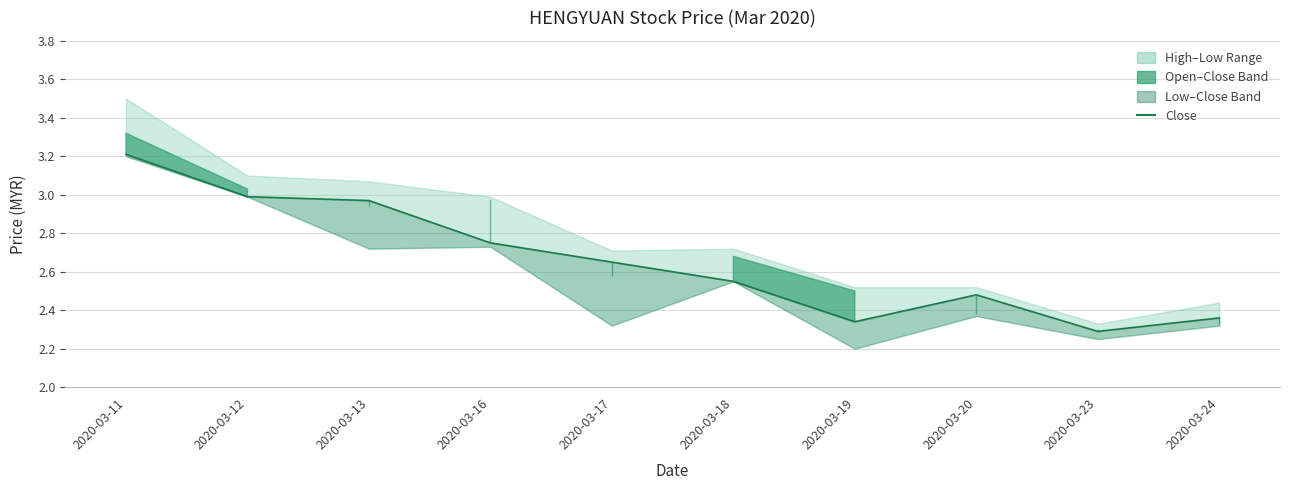

Which label corresponds to the smallest value in the chart?

2020-03-23